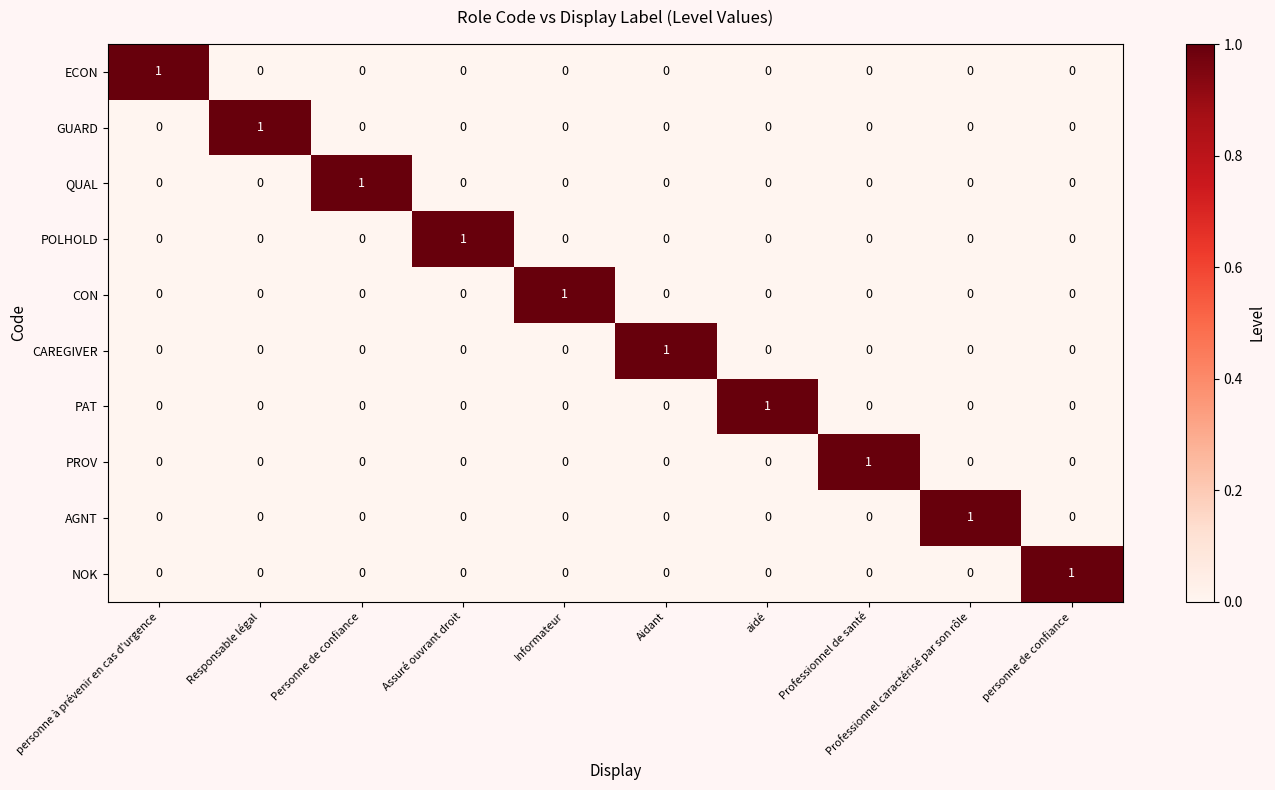

True or false: POLHOLD has a value of 0 at Professionnel caractérisé par son rôle.

True